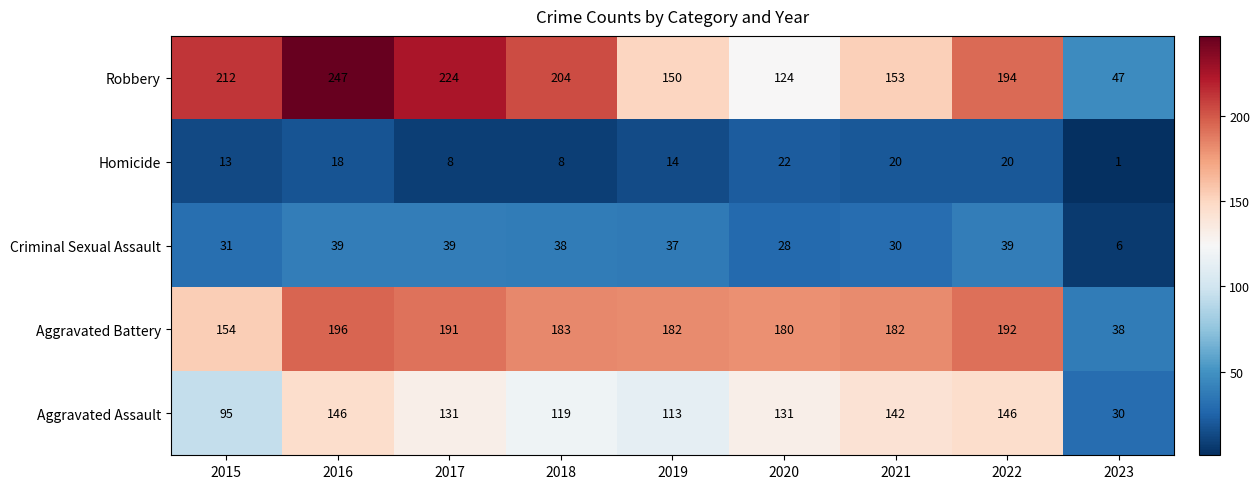

True or false: Aggravated Battery has a value of 282 at 2021.

False